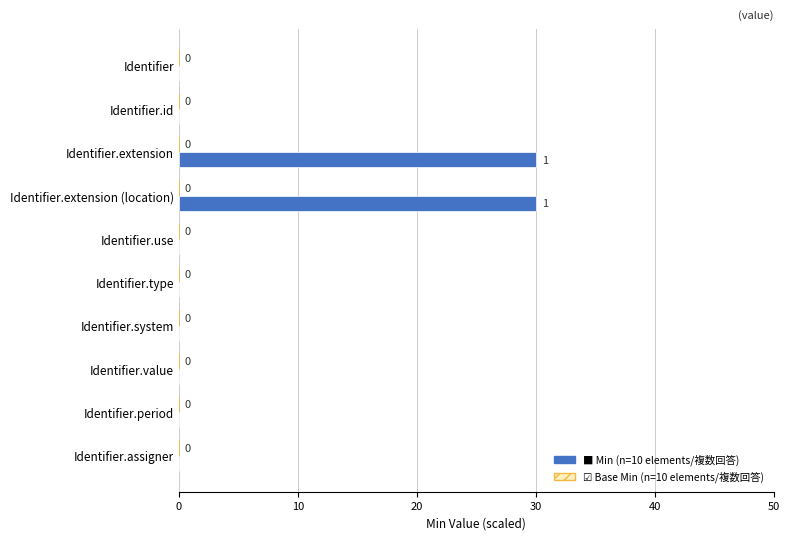

What is the maximum value shown in the chart?

30